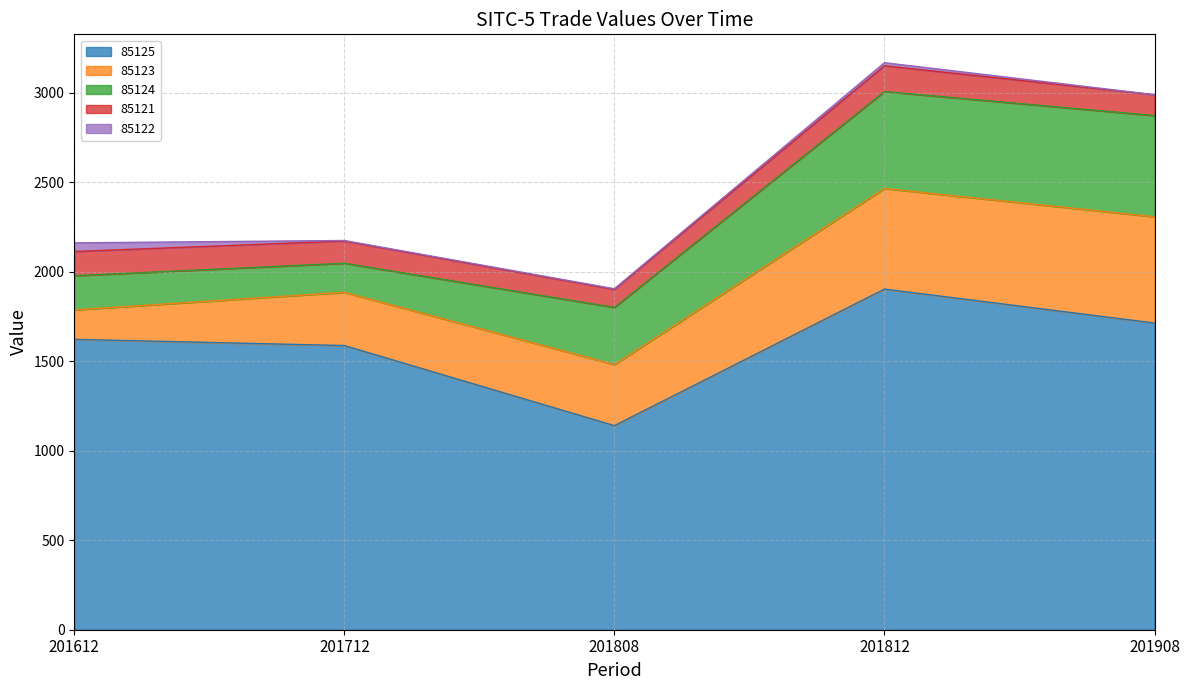

True or false: 85125 and 85124 cross at least once.

False